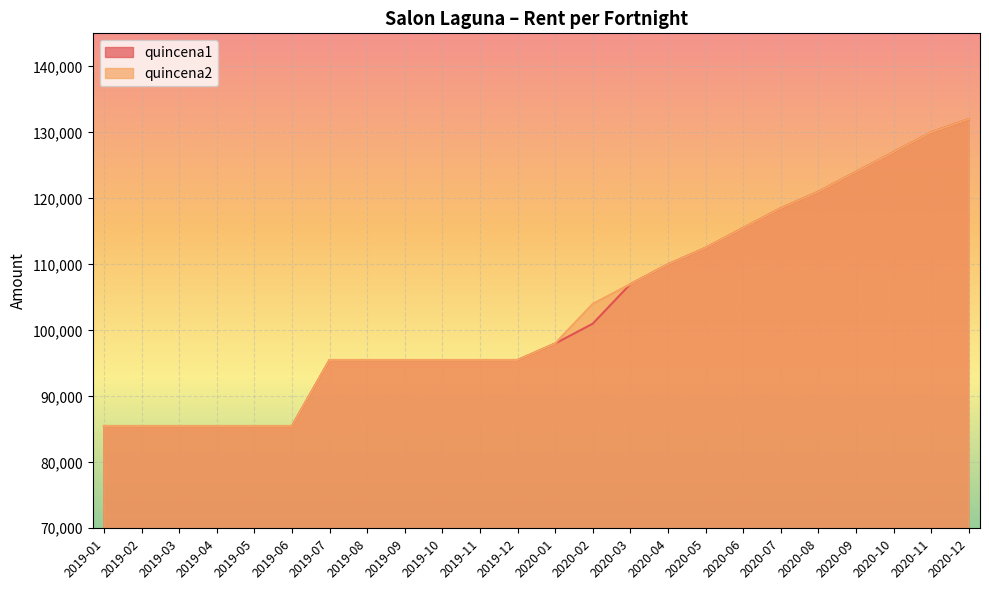

The quincena2 series shows 29995 at 2020-04. True or false?

False